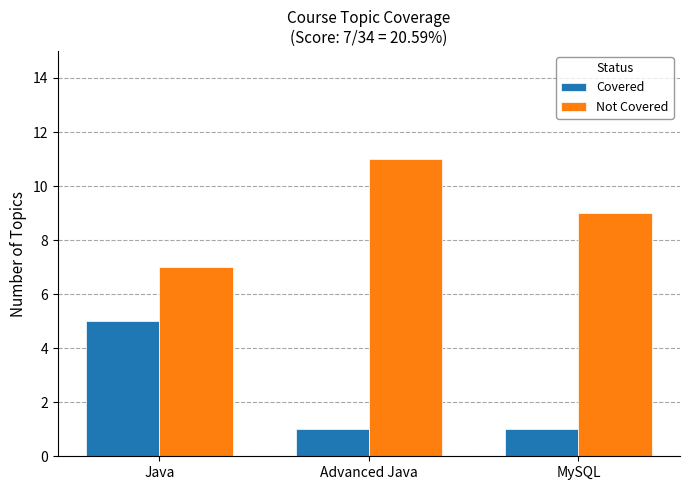

Does the chart contain stacked bars?

No